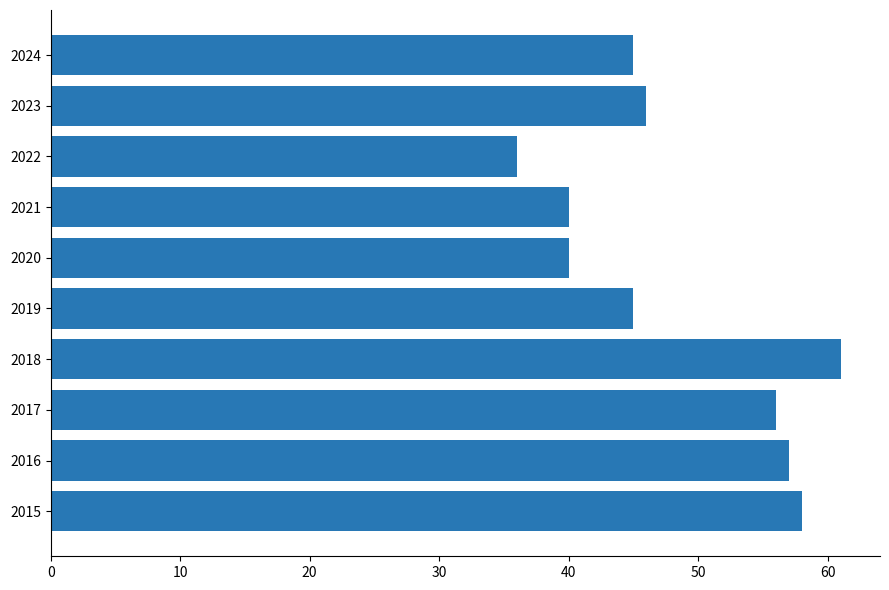

Is it true that the value at 2019 is 45?

True